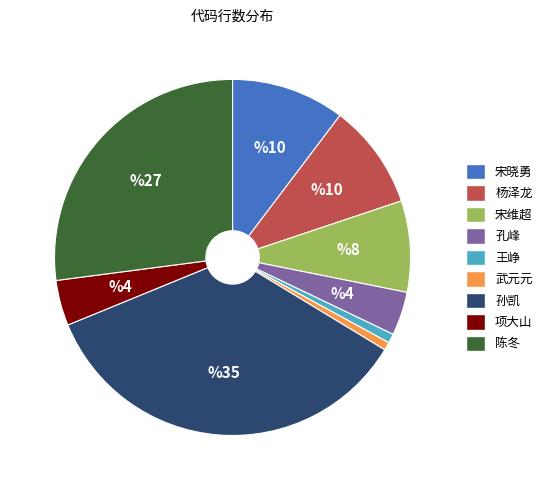

Which category has the biggest portion of the pie?

孙凯